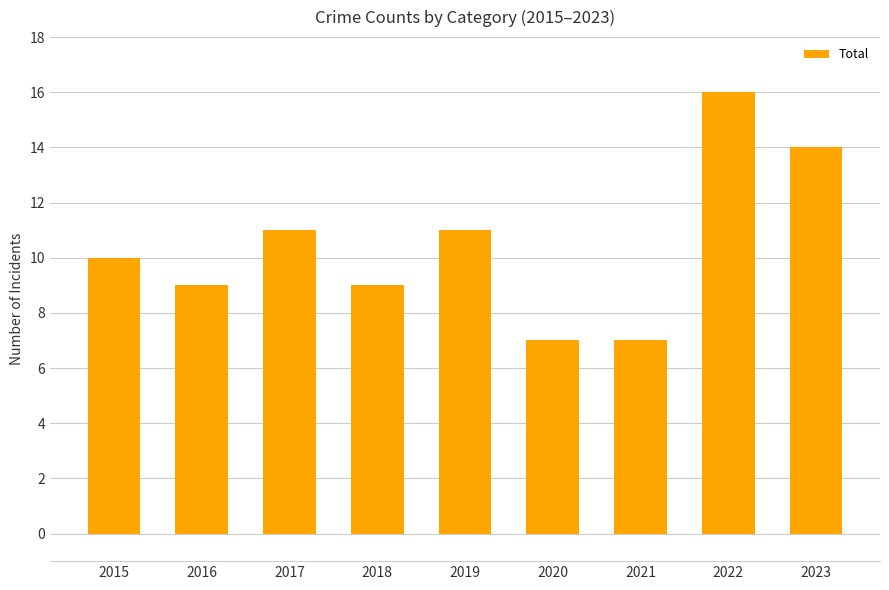

The value at 2016 is 9. True or false?

True